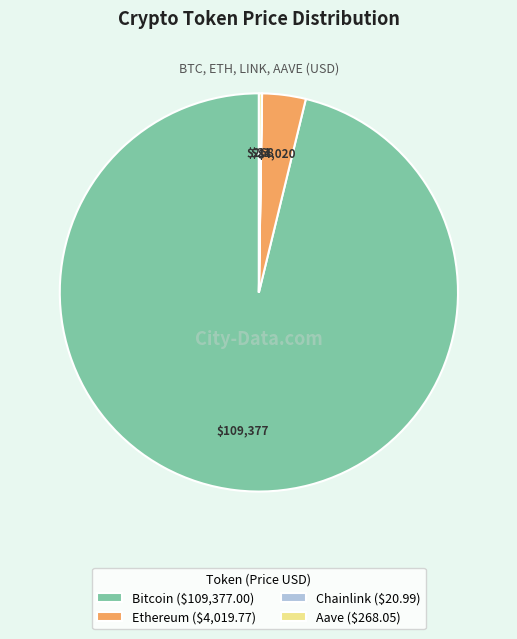

True or false: Bitcoin ($109,377.00) accounts for 96% of the total.

True